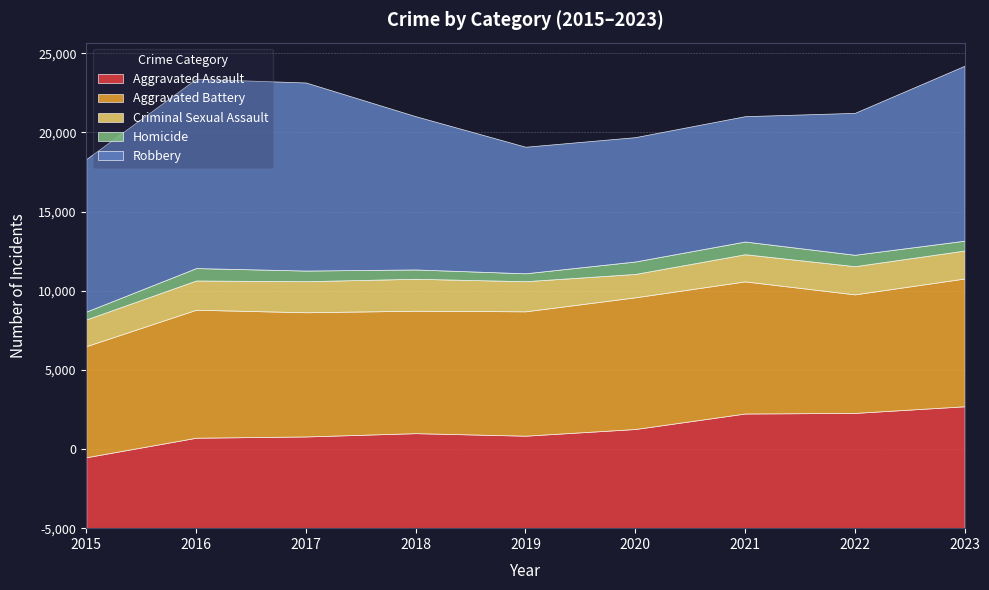

Is it true that Criminal Sexual Assault equals 2528 at 2022?

False